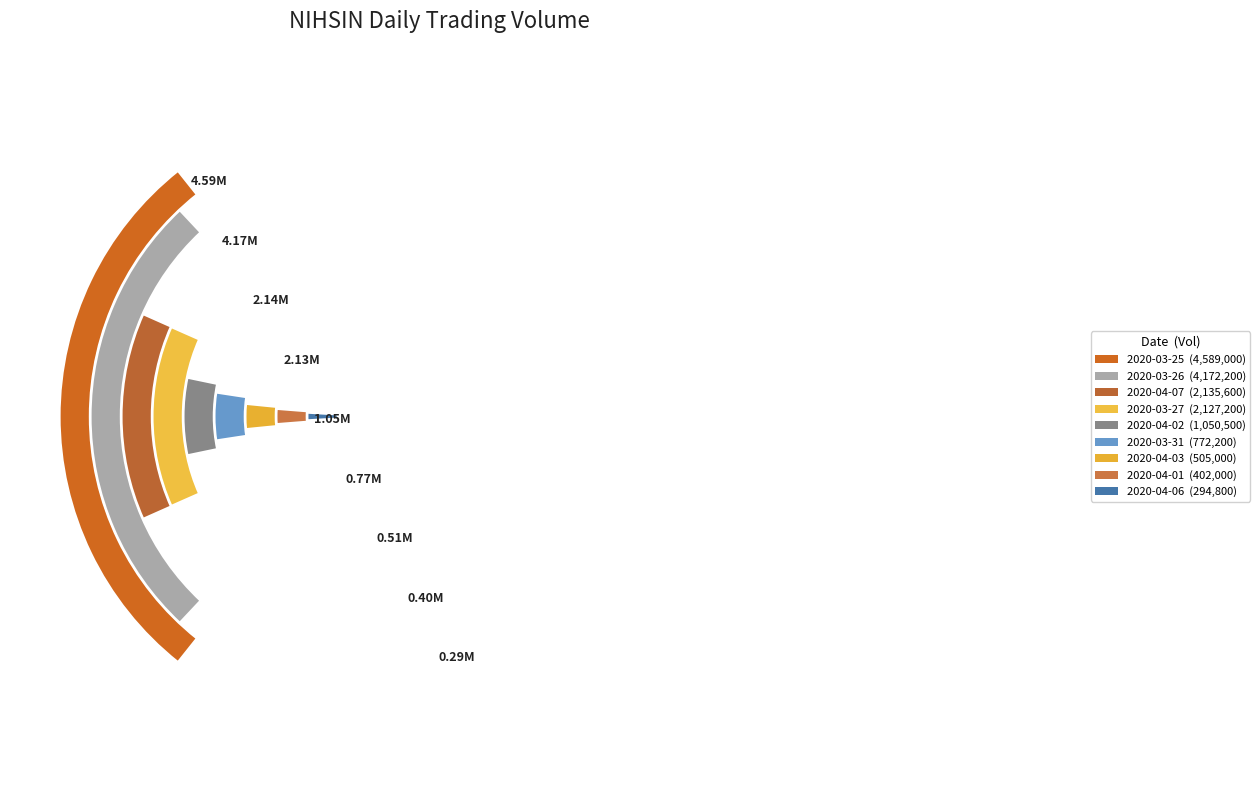

To the nearest percent, what portion does 2020-04-07 represent?

13%